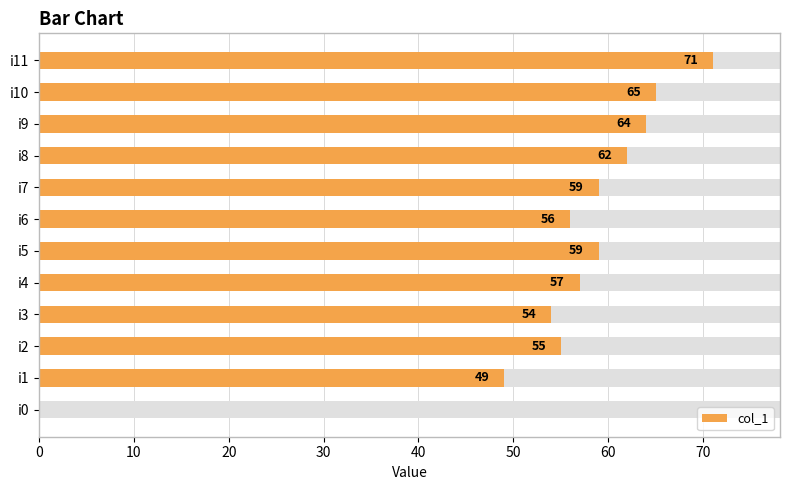

What is the sum of the values at i0 and i9?

64